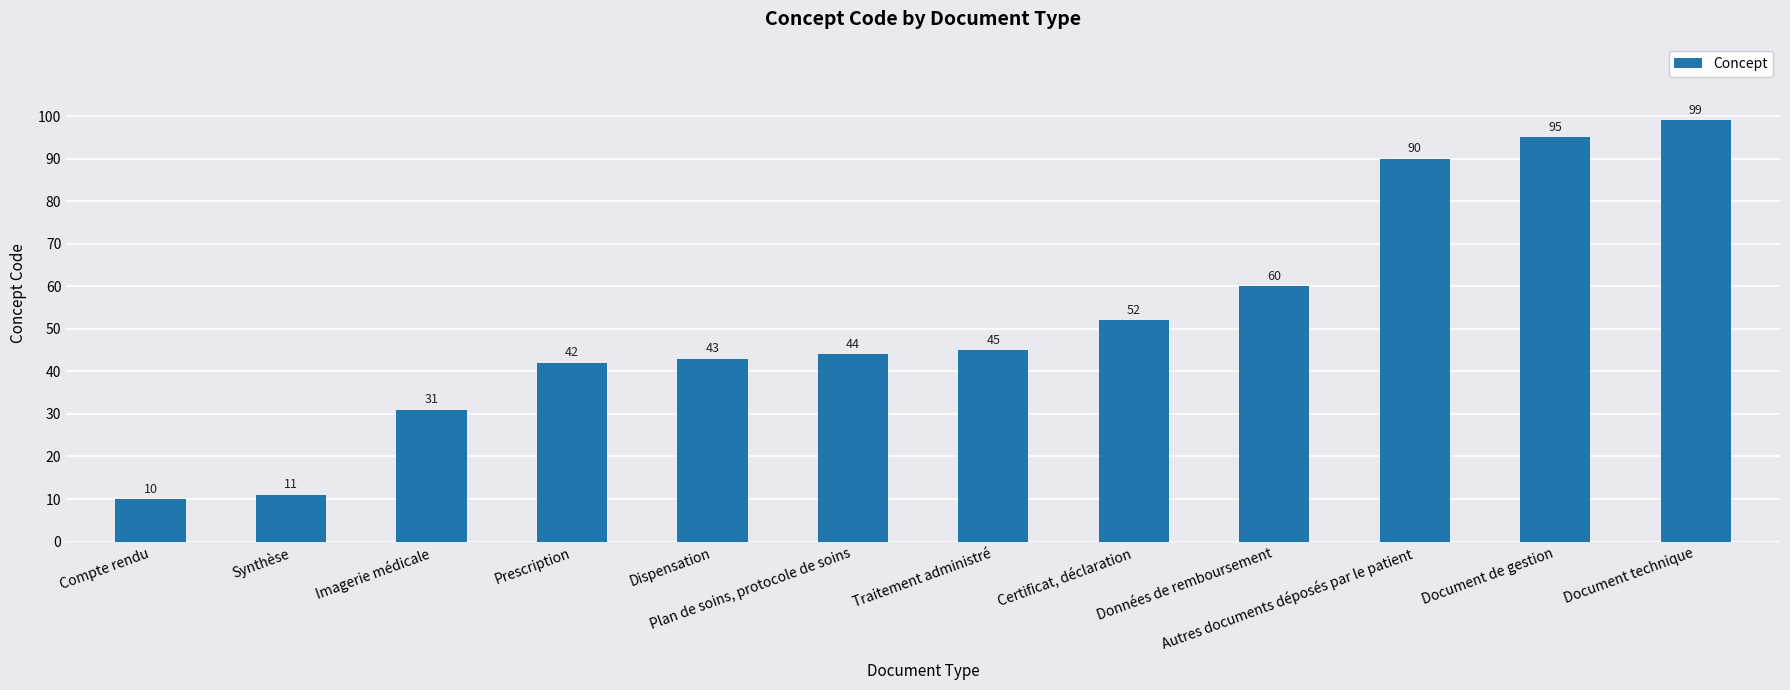

How many bars are there in total?

12